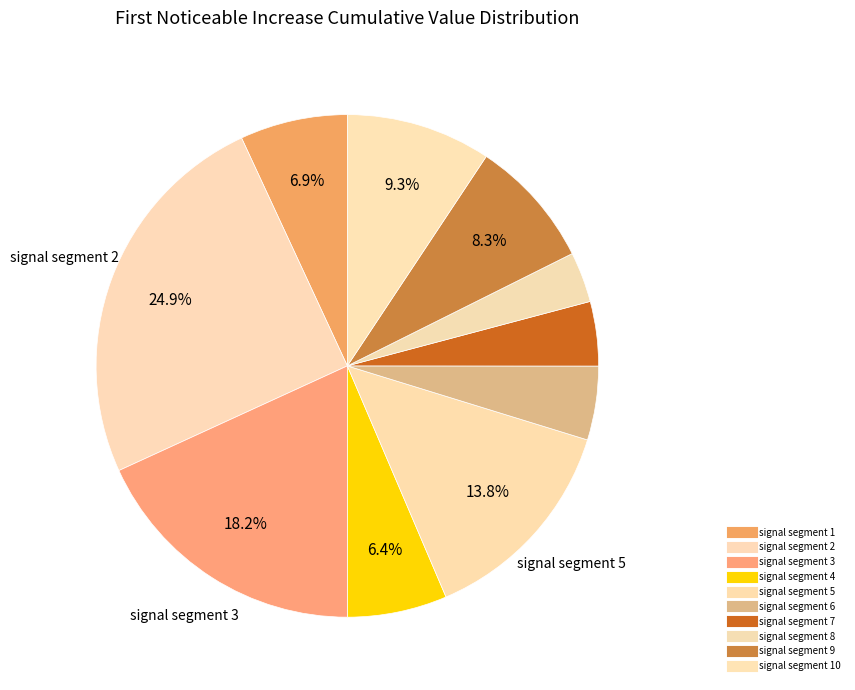

Is there a majority slice in this chart?

No